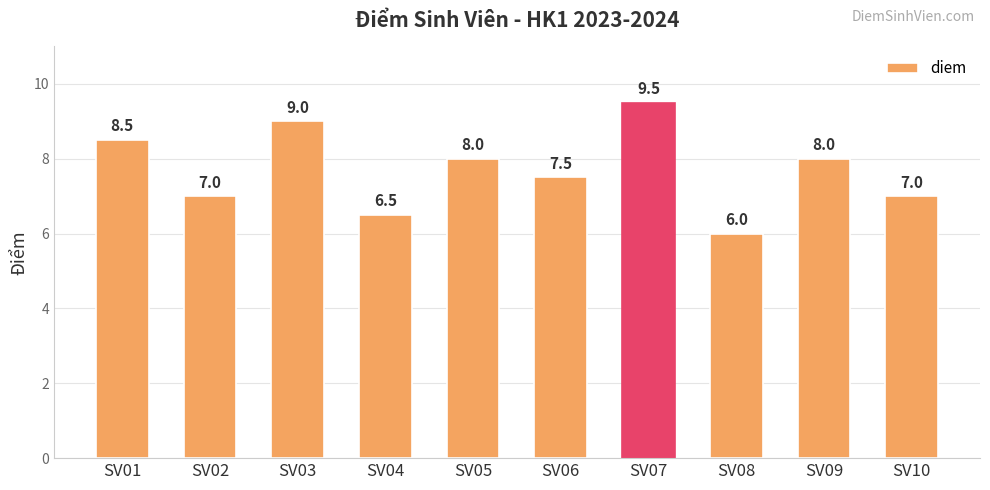

Does the chart contain any negative values?

No